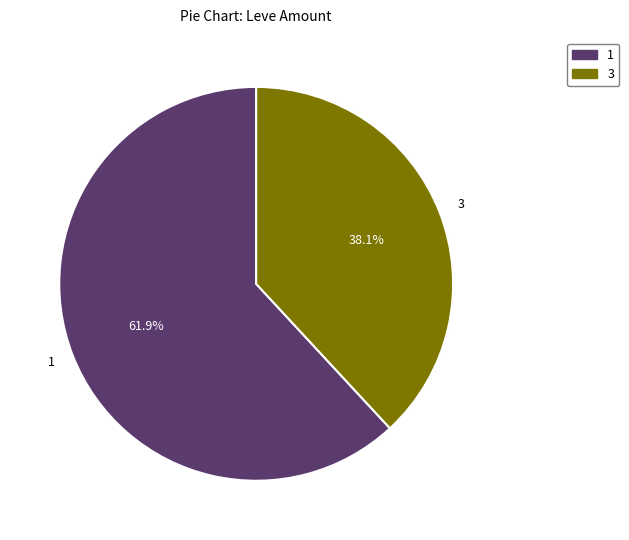

How much of the chart is everything except 3?

61.9%